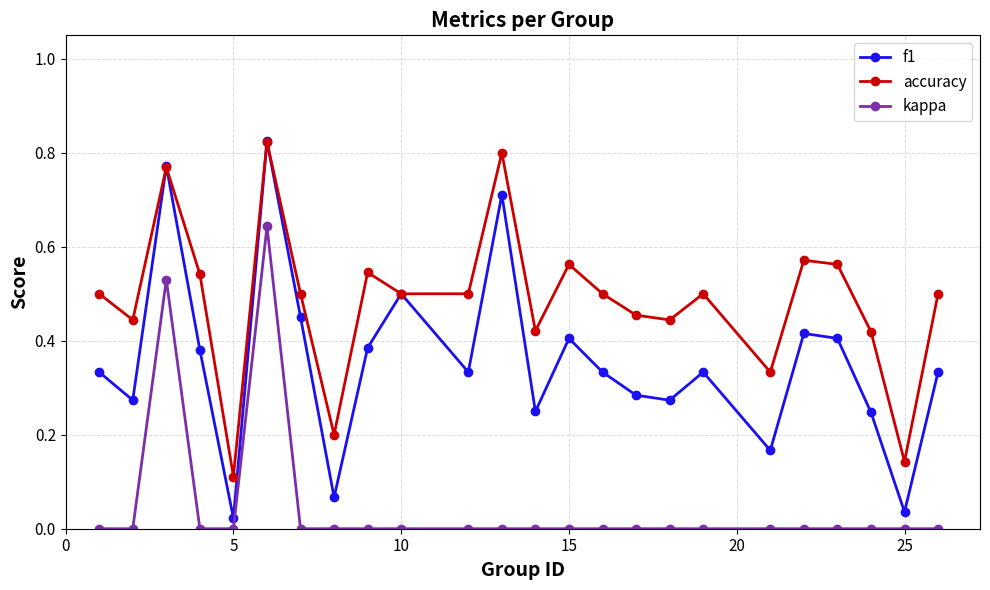

Which series has the widest spread of values?

f1